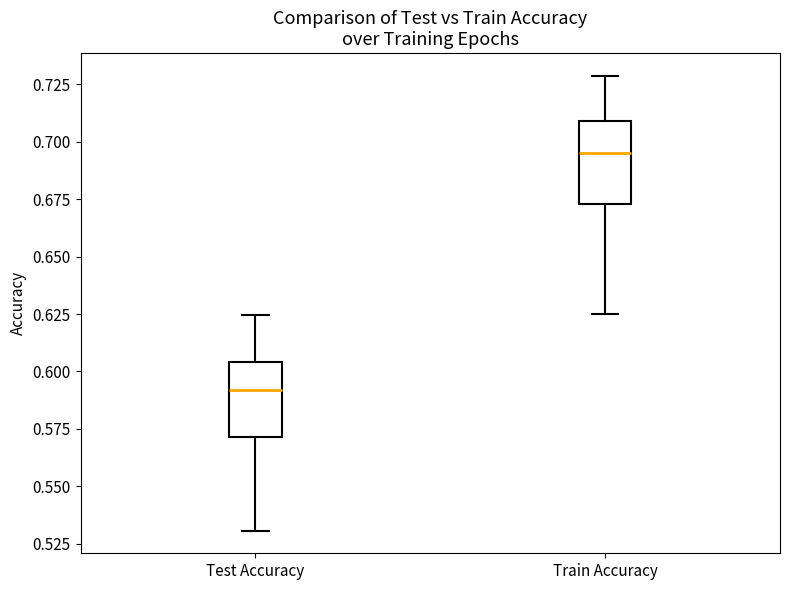

Where is the upper edge of the box for Train Accuracy on the y-axis? The values are not printed on the chart, so give them approximately, as read against the axis.

0.710